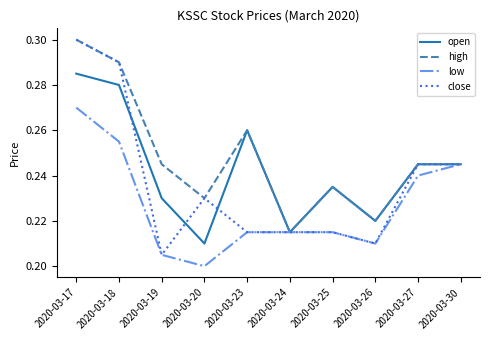

At which label does open reach its minimum?

2020-03-20